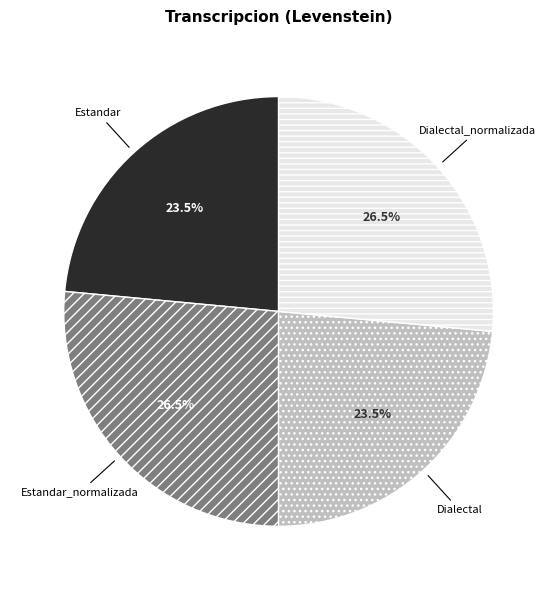

Approximately how many times larger is the value at Dialectal compared to Estandar_normalizada?

0.9